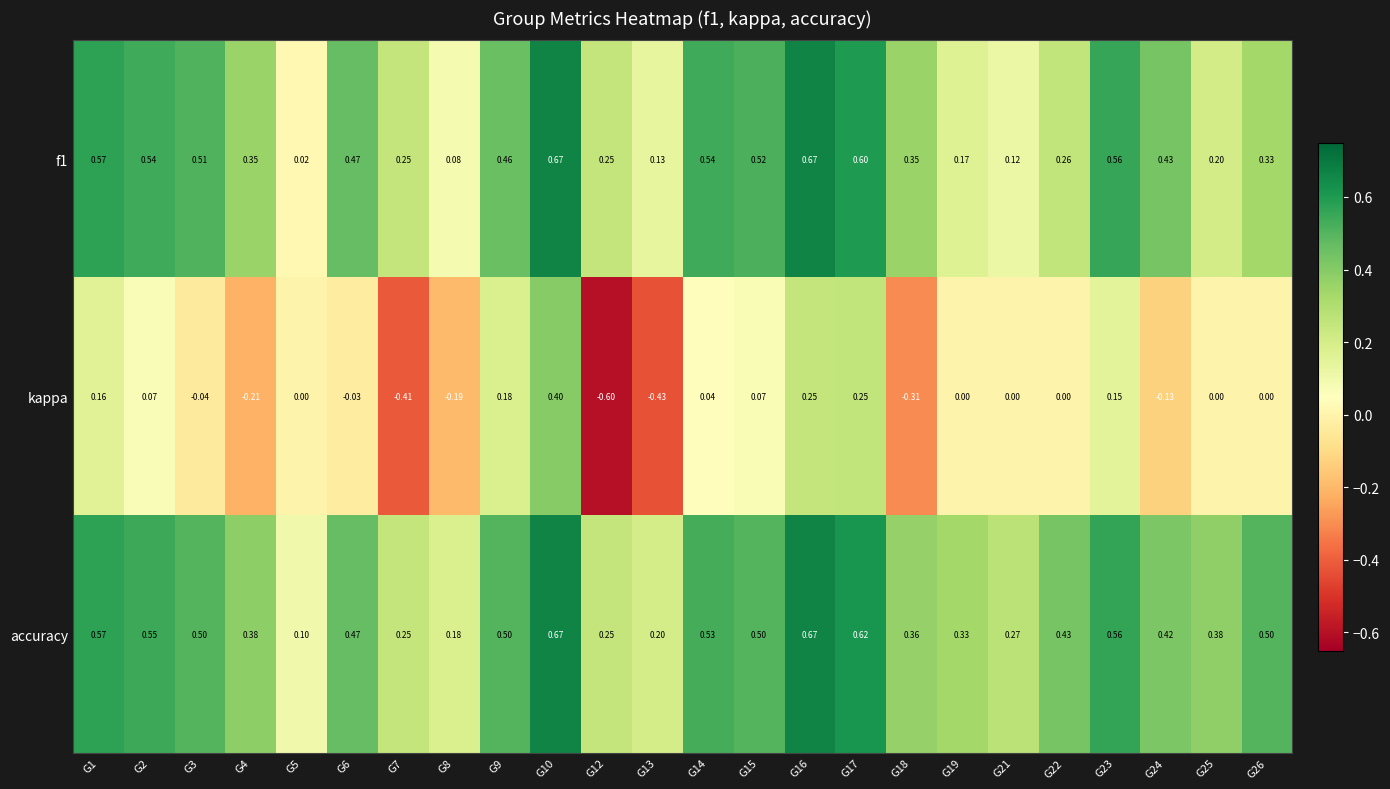

Is the value of accuracy at G9 greater than the value of kappa at G6?

Yes